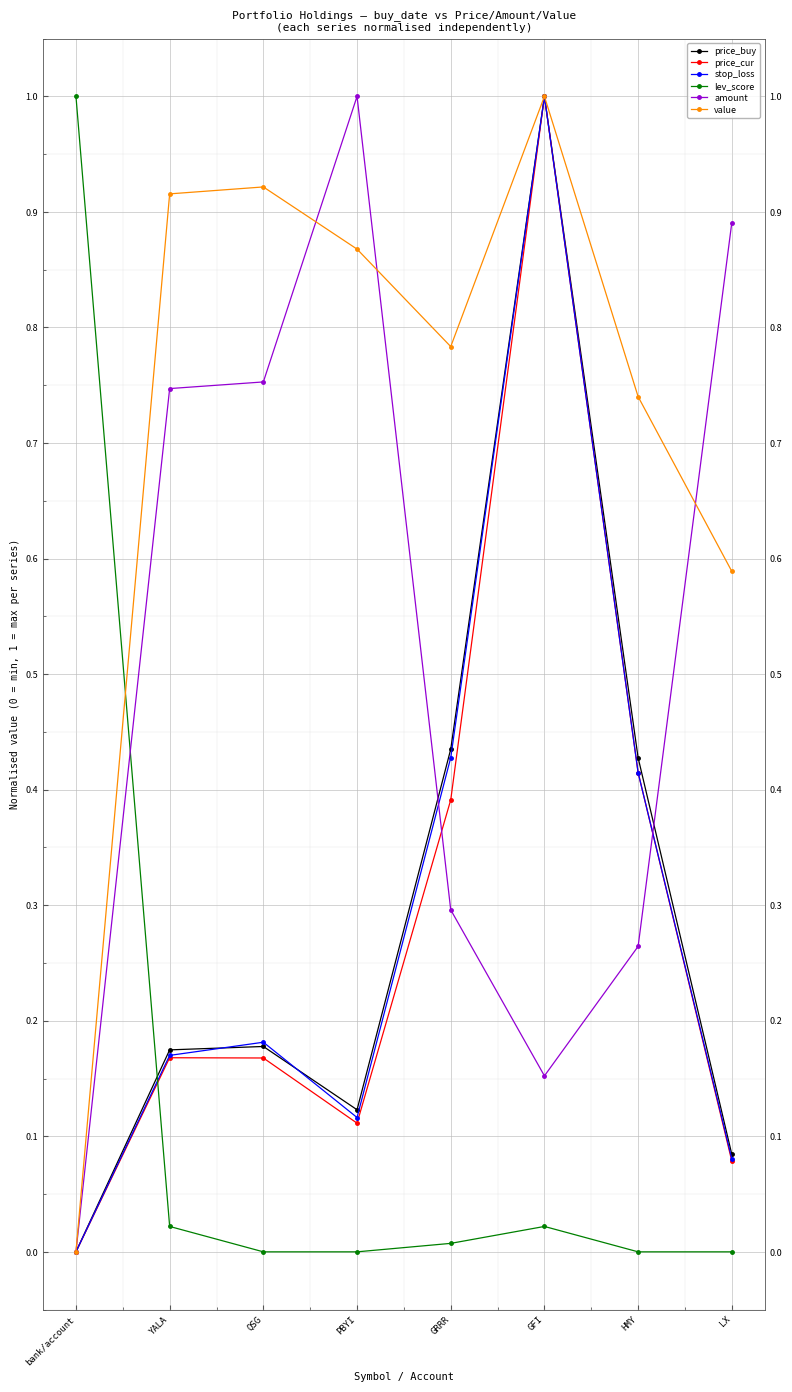

What is the label of the 8th point from the left?

LX